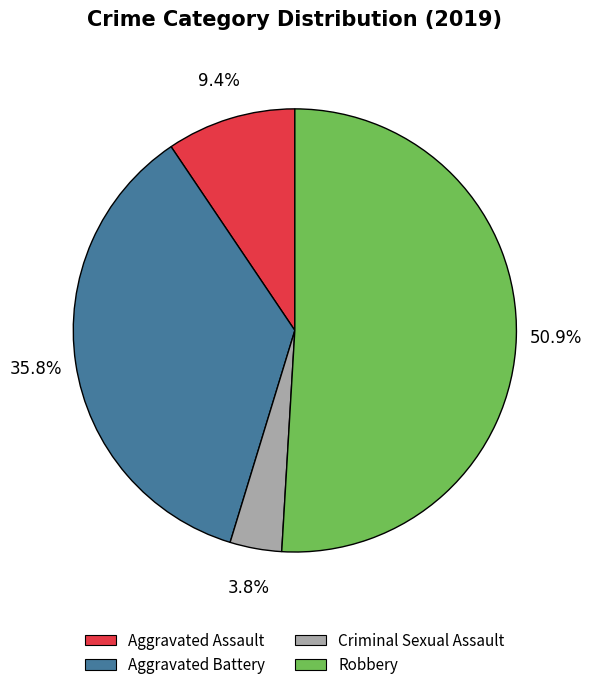

Is there a majority slice in this chart?

Yes